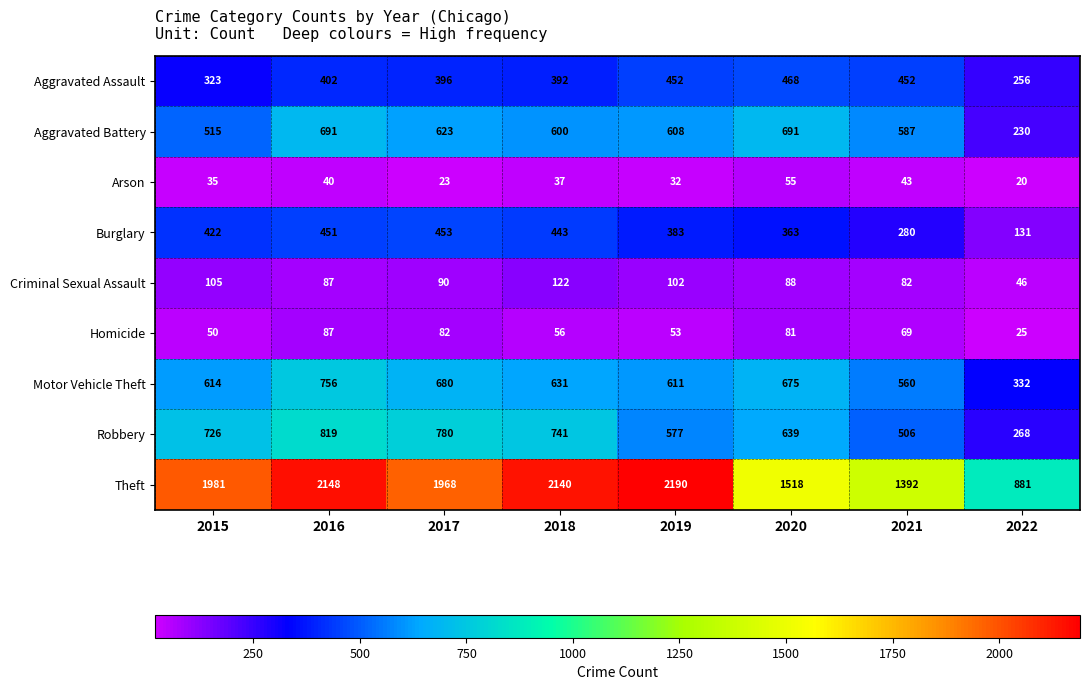

What is the difference between the highest and lowest values at 2020?

1463